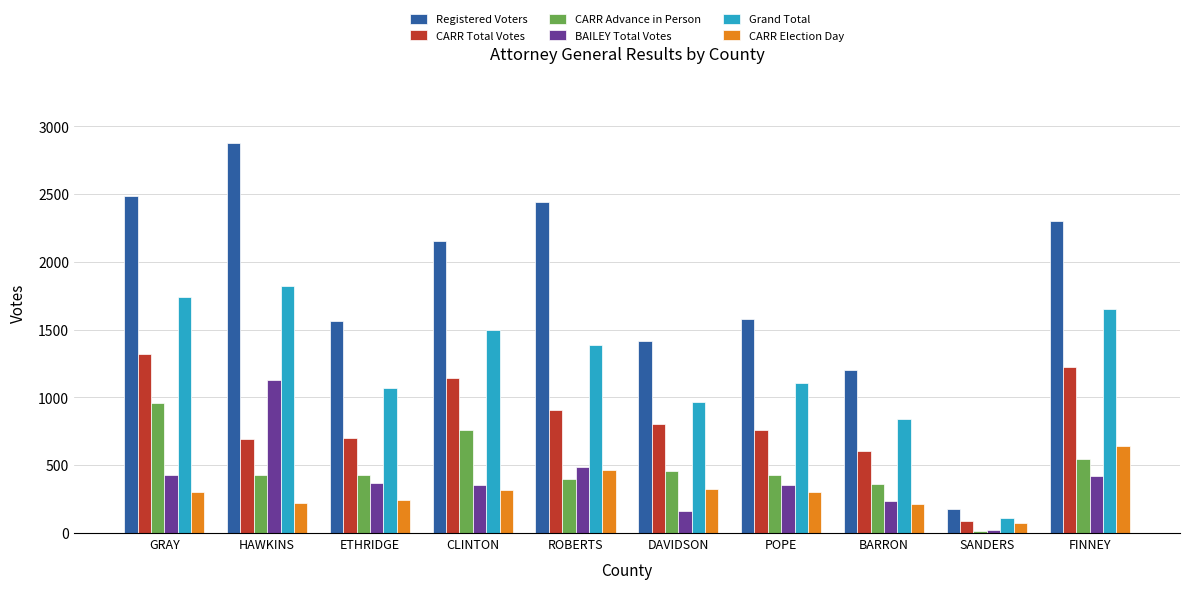

What are all the series names shown in the legend?

Registered Voters, CARR Total Votes, CARR Advance in Person, BAILEY Total Votes, Grand Total, CARR Election Day